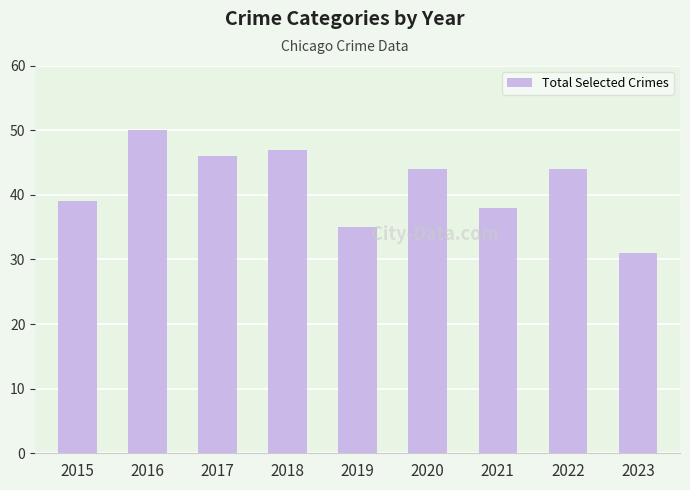

True or false: the data shows 38 at 2021.

True